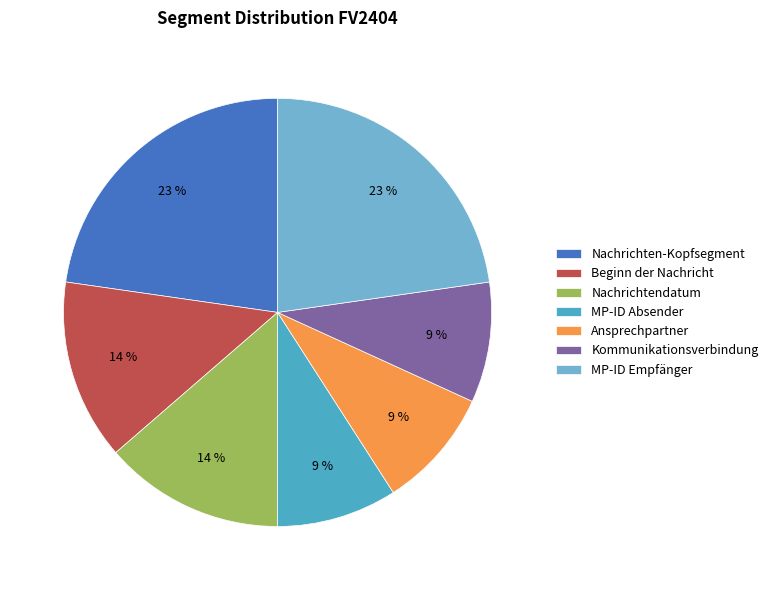

Does Beginn der Nachricht account for over 50% of the chart?

No